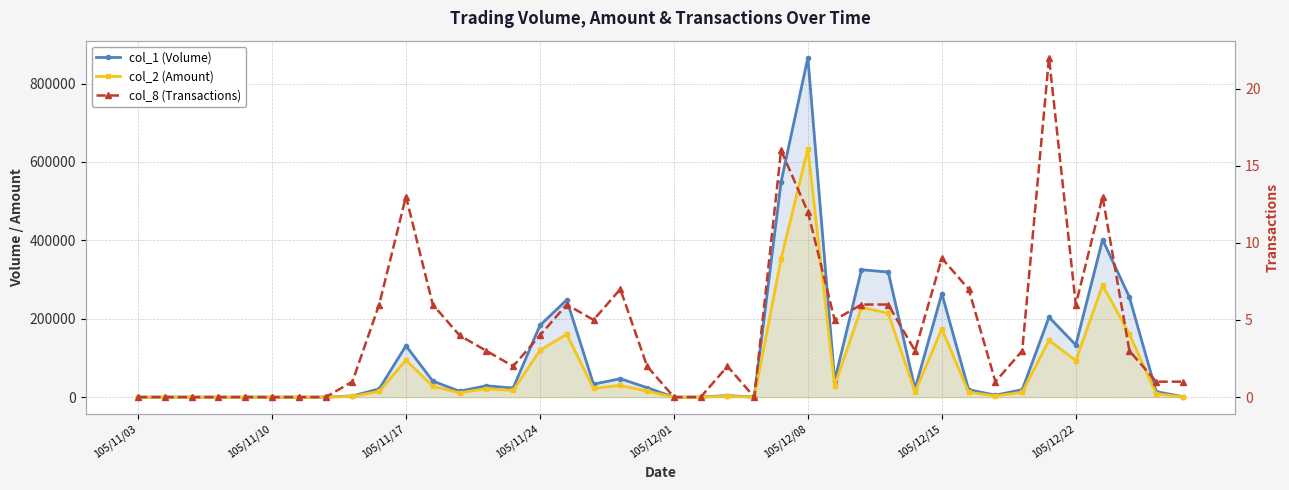

Which series has the widest spread of values?

col_1 (Volume)